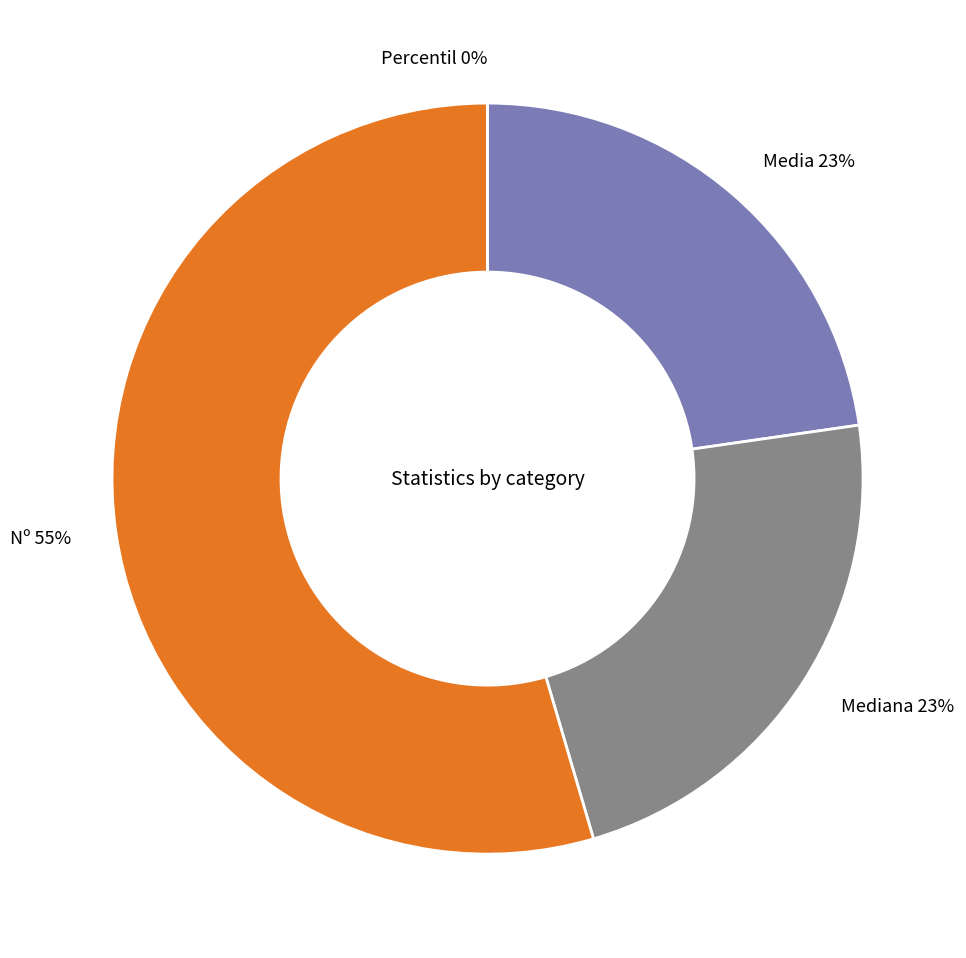

What percentage is the Mediana slice, to the nearest percent?

23%